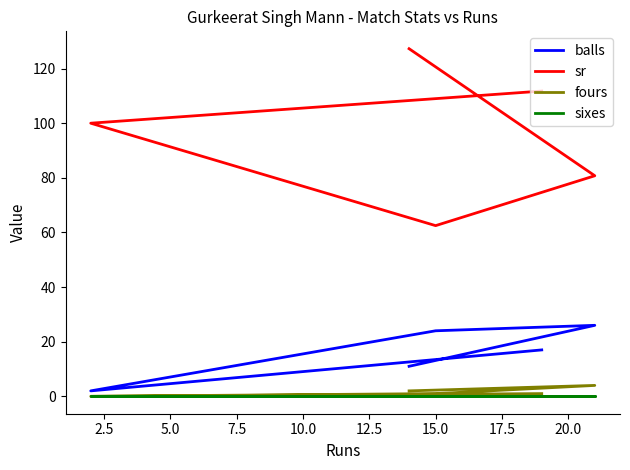

What is the total value across all series at 10.0?

129.8